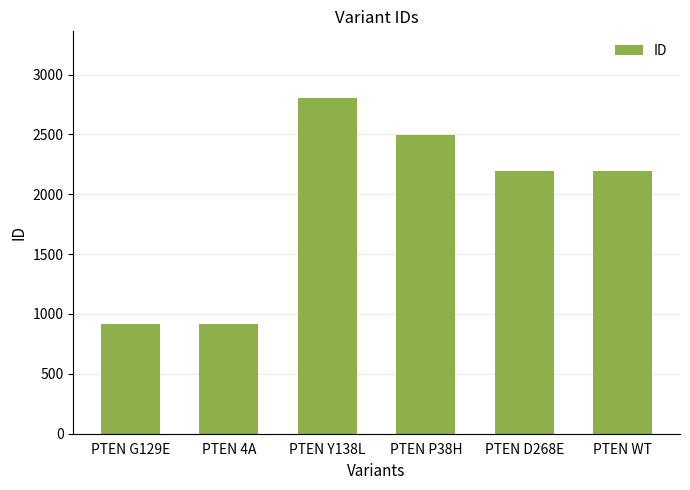

What position from the left is PTEN G129E?

1